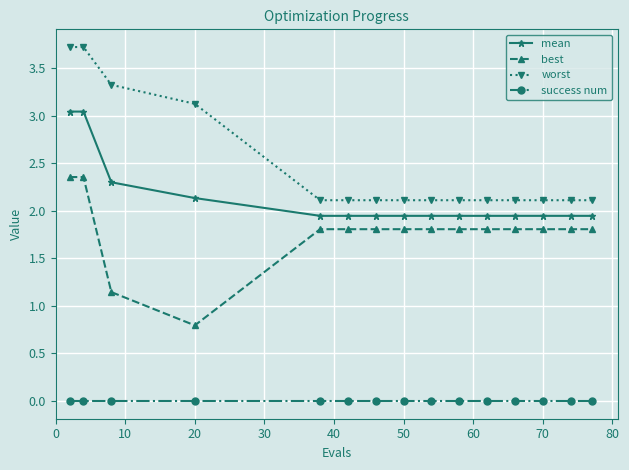

True or false: worst and success num intersect in this chart.

False